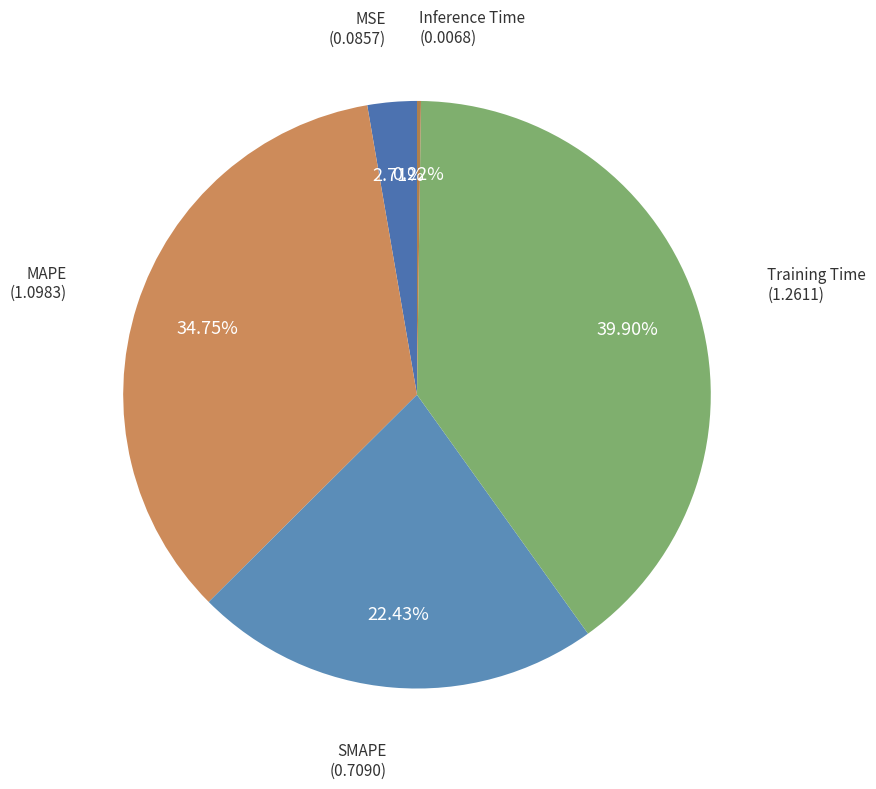

Which slice is the largest?

Training Time